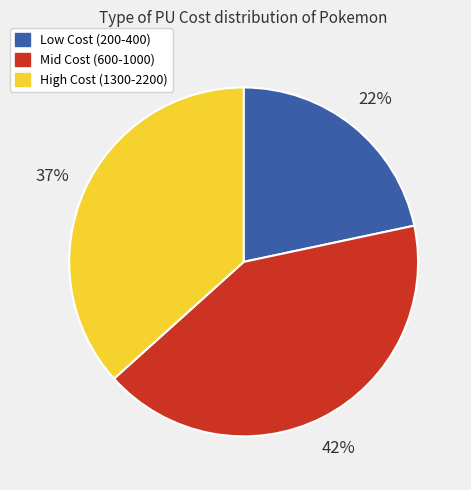

To the nearest percent, what is the difference between the largest and smallest slice percentages?

20%